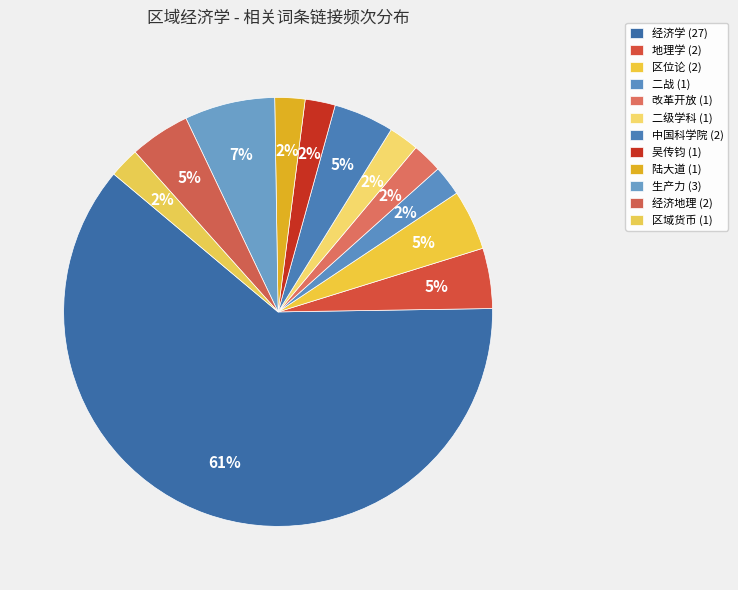

Which category has the biggest portion of the pie?

经济学